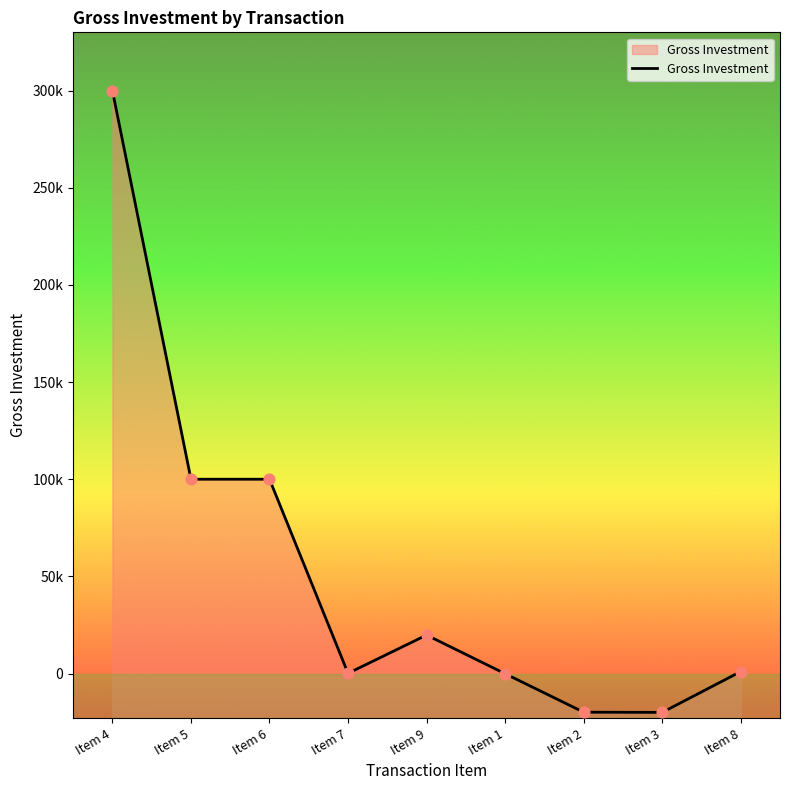

Which has a higher value, Item 6 or Item 9?

Item 6